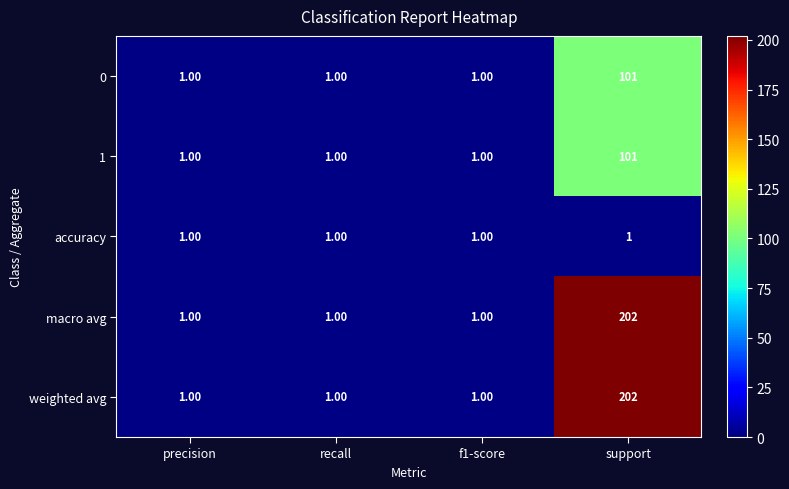

What is the difference between the highest and lowest values at support?

201